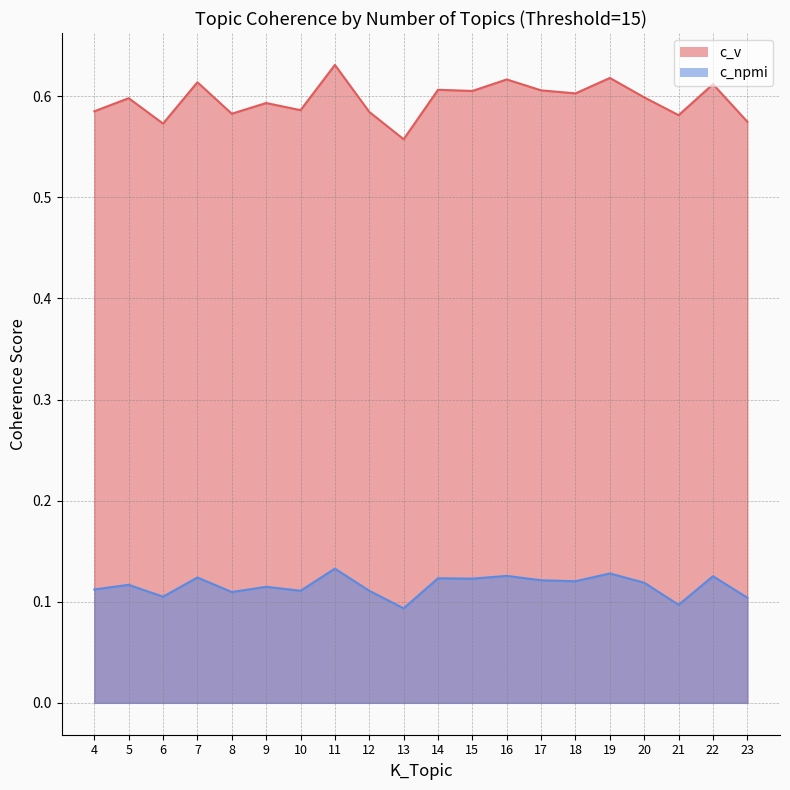

Reading right to left, what are all the values shown in this chart?

c_v: 23=0.6	22=0.6	21=0.6	20=0.6	19=0.6	18=0.6	17=0.6	16=0.6	15=0.6	14=0.6	13=0.6	12=0.6	11=0.6	10=0.6	9=0.6	8=0.6	7=0.6	6=0.6	5=0.6	4=0.6
c_npmi: 23=0.1	22=0.1	21=0.1	20=0.1	19=0.1	18=0.1	17=0.1	16=0.1	15=0.1	14=0.1	13=0.1	12=0.1	11=0.1	10=0.1	9=0.1	8=0.1	7=0.1	6=0.1	5=0.1	4=0.1